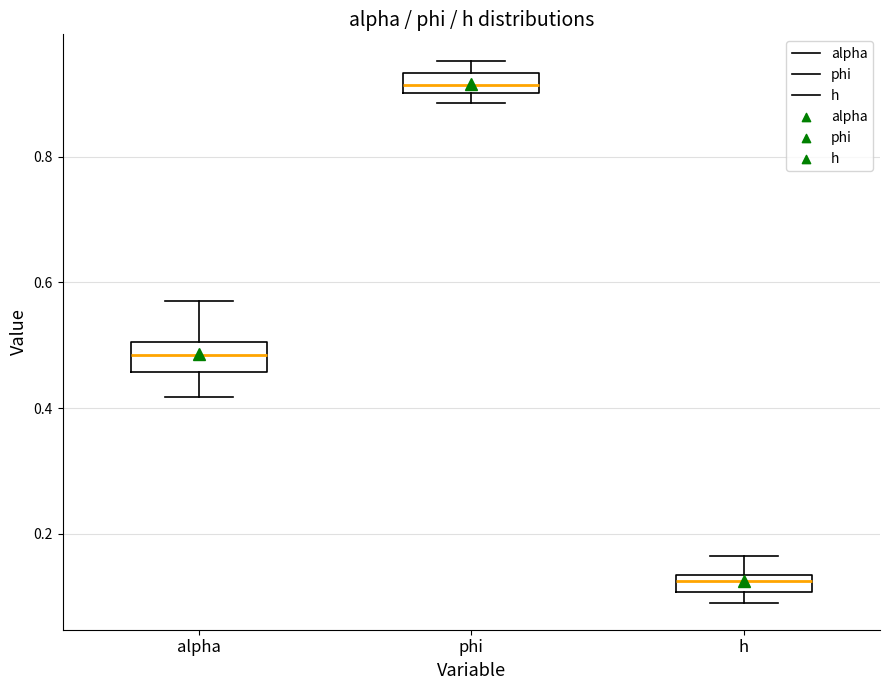

Which box has the highest median line?

phi